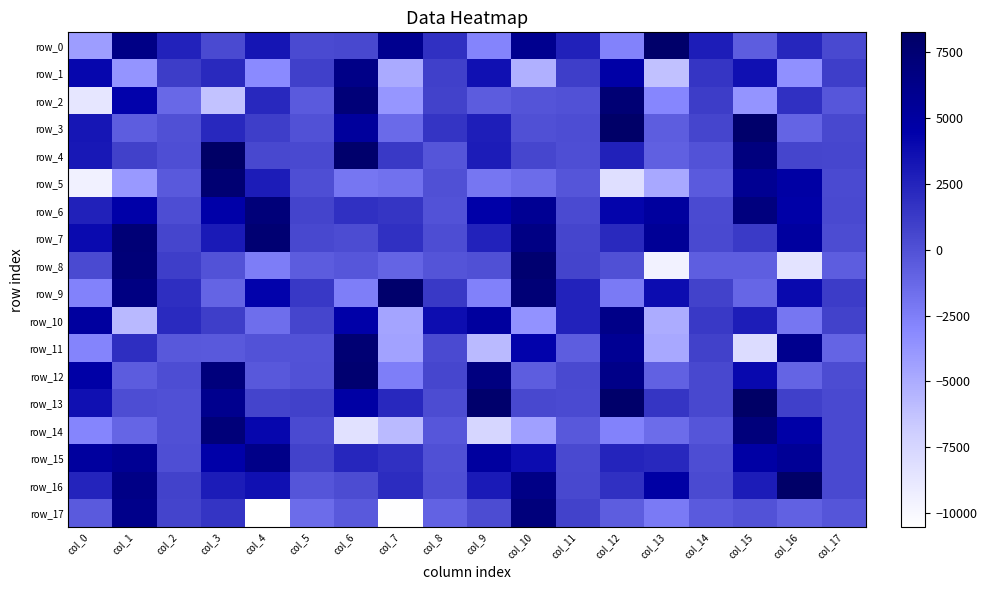

Which category has the lowest value across all series?

col_4